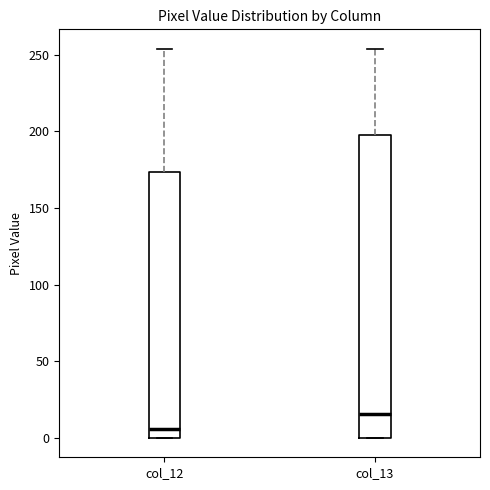

Reading left to right, read every box against the y-axis: the position of its median line, the range the box covers, and the ends of its whiskers. The values are not printed on the chart, so give them approximately, as read against the axis.

col_12: median 5, box 0 to 175, whiskers 0 to 255
col_13: median 15, box 0 to 200, whiskers 0 to 255